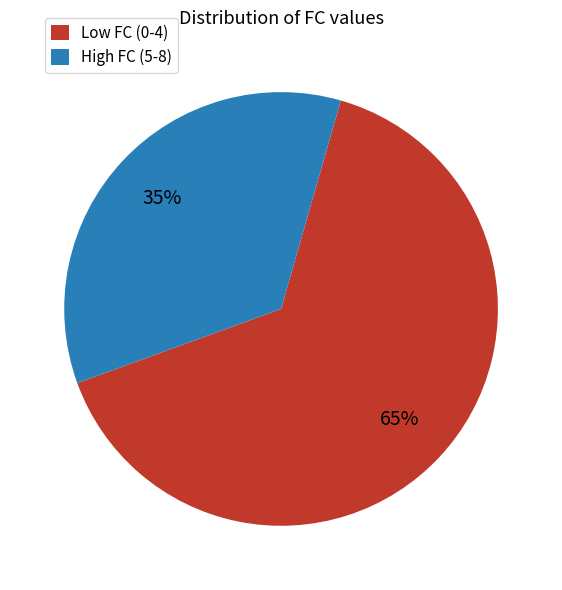

To the nearest percent, what percentage of the pie is High FC (5-8)?

35%